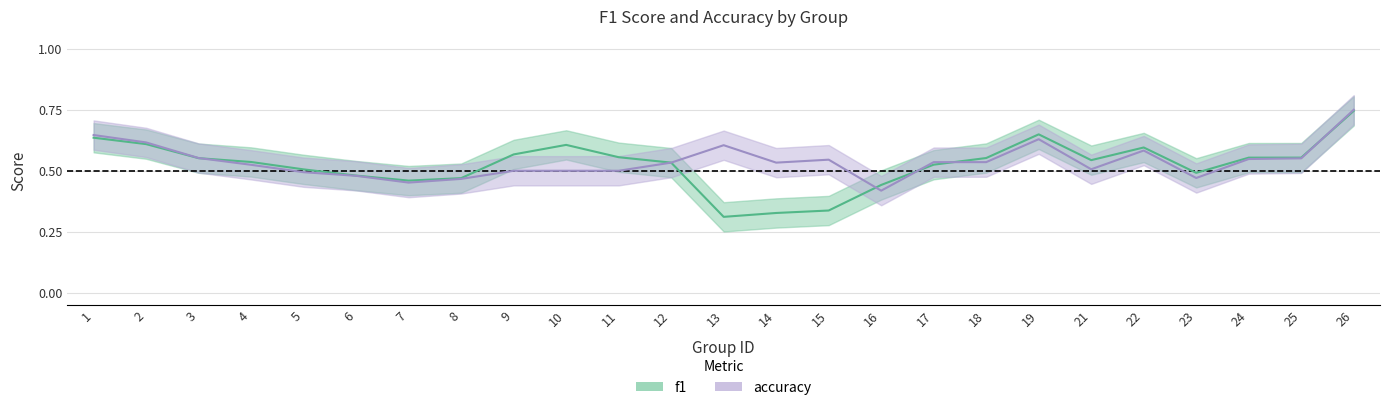

How many times do accuracy_line and f1_line cross each other?

5